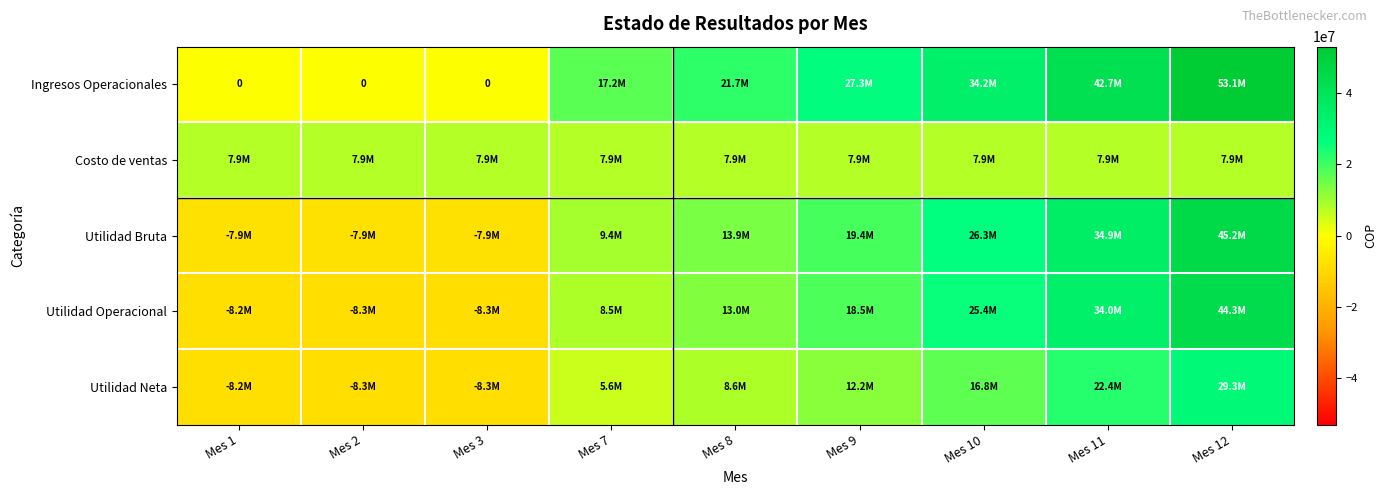

What is the sum of all Ingresos Operacionales values?

196295692.2